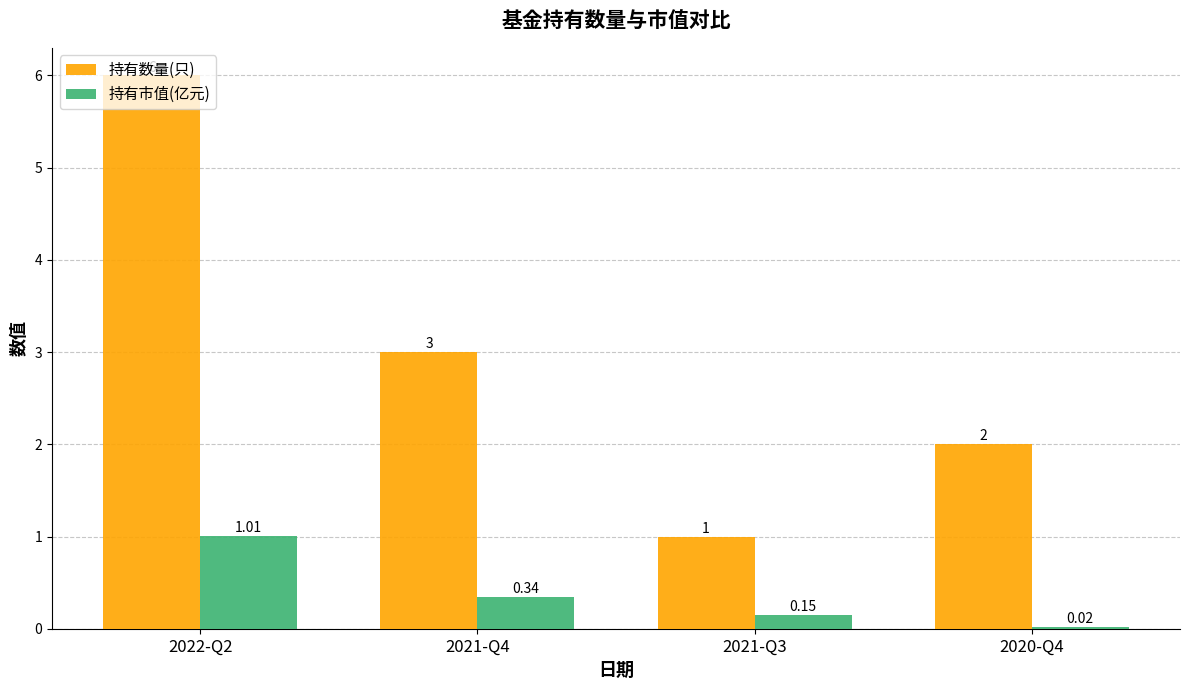

Which category has the lowest value across all series?

2020-Q4